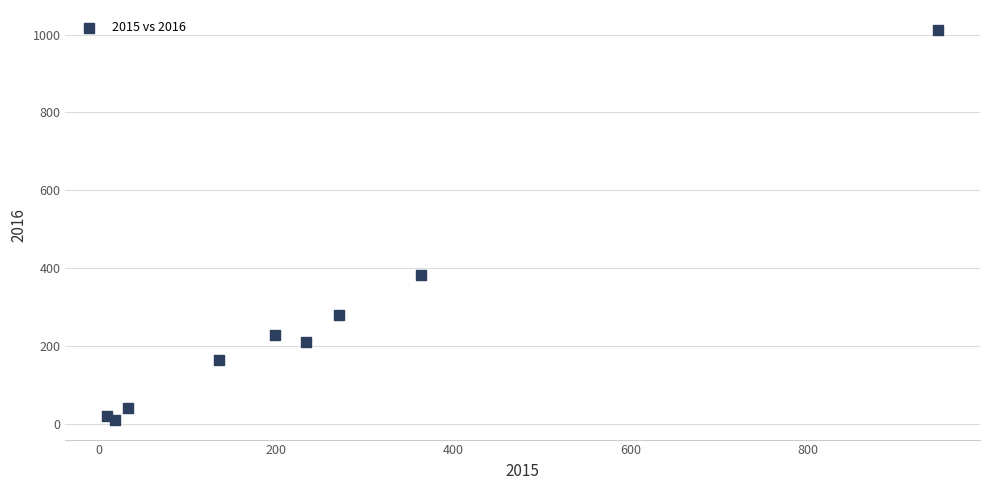

What Y value in the scatter plot is closest to 511?

383